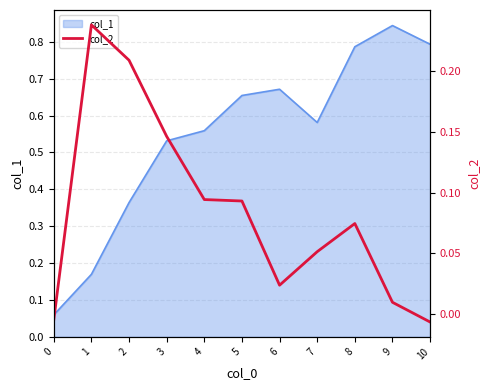

What is the value of the 6th point from the left?

0.1